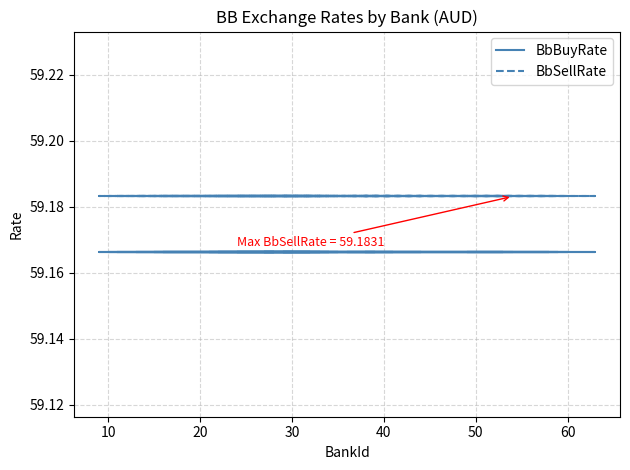

True or false: BbBuyRate has more than 0 points higher than both neighbors.

False